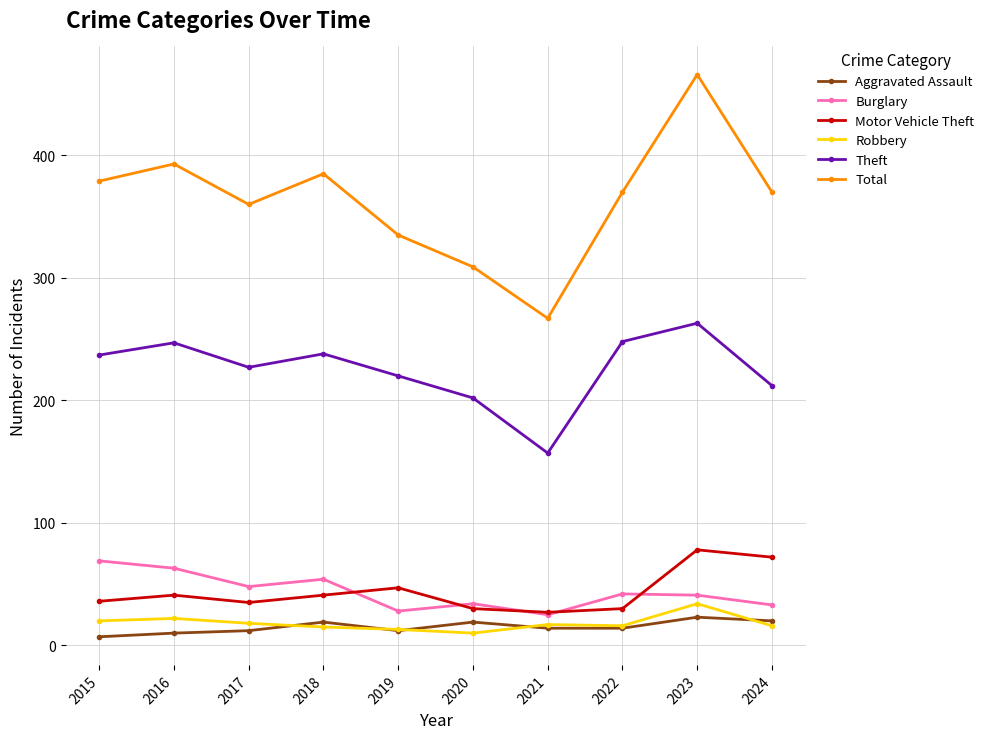

True or false: Total and Robbery intersect in this chart.

False